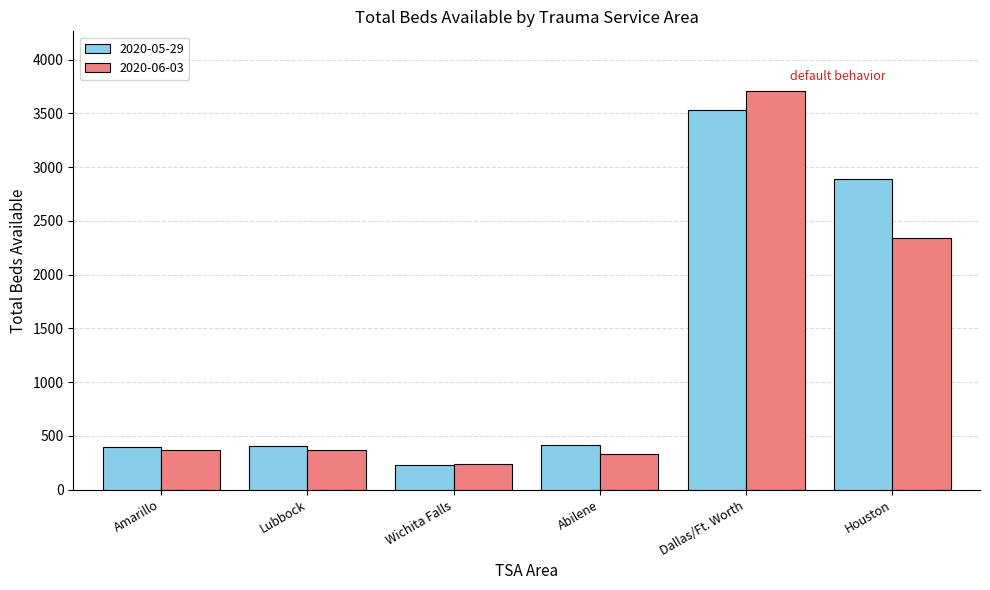

How many distinct data groups are displayed?

2